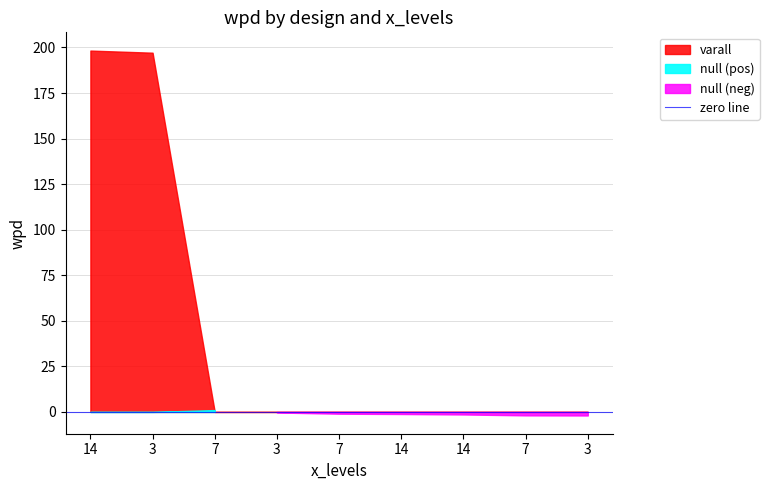

How many points are higher than both their immediate neighbors (excluding endpoints)?

1